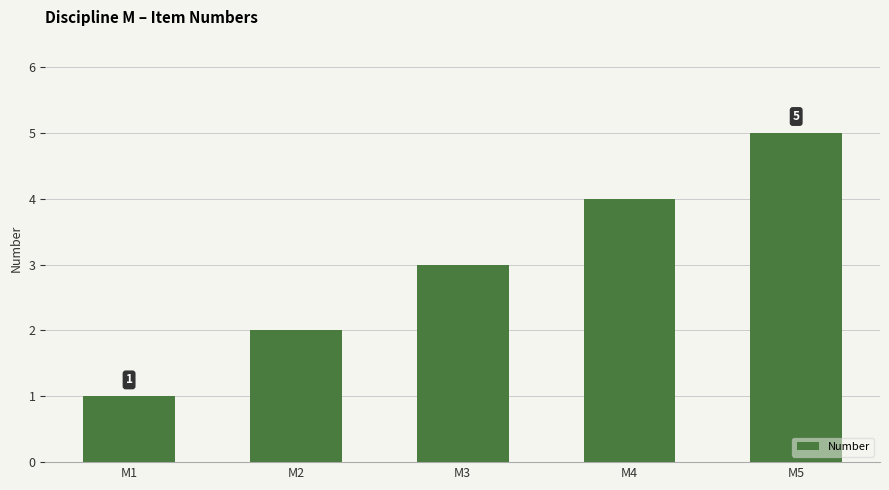

Reading left to right, list all the values displayed in this chart.

M1=1	M2=2	M3=3	M4=4	M5=5